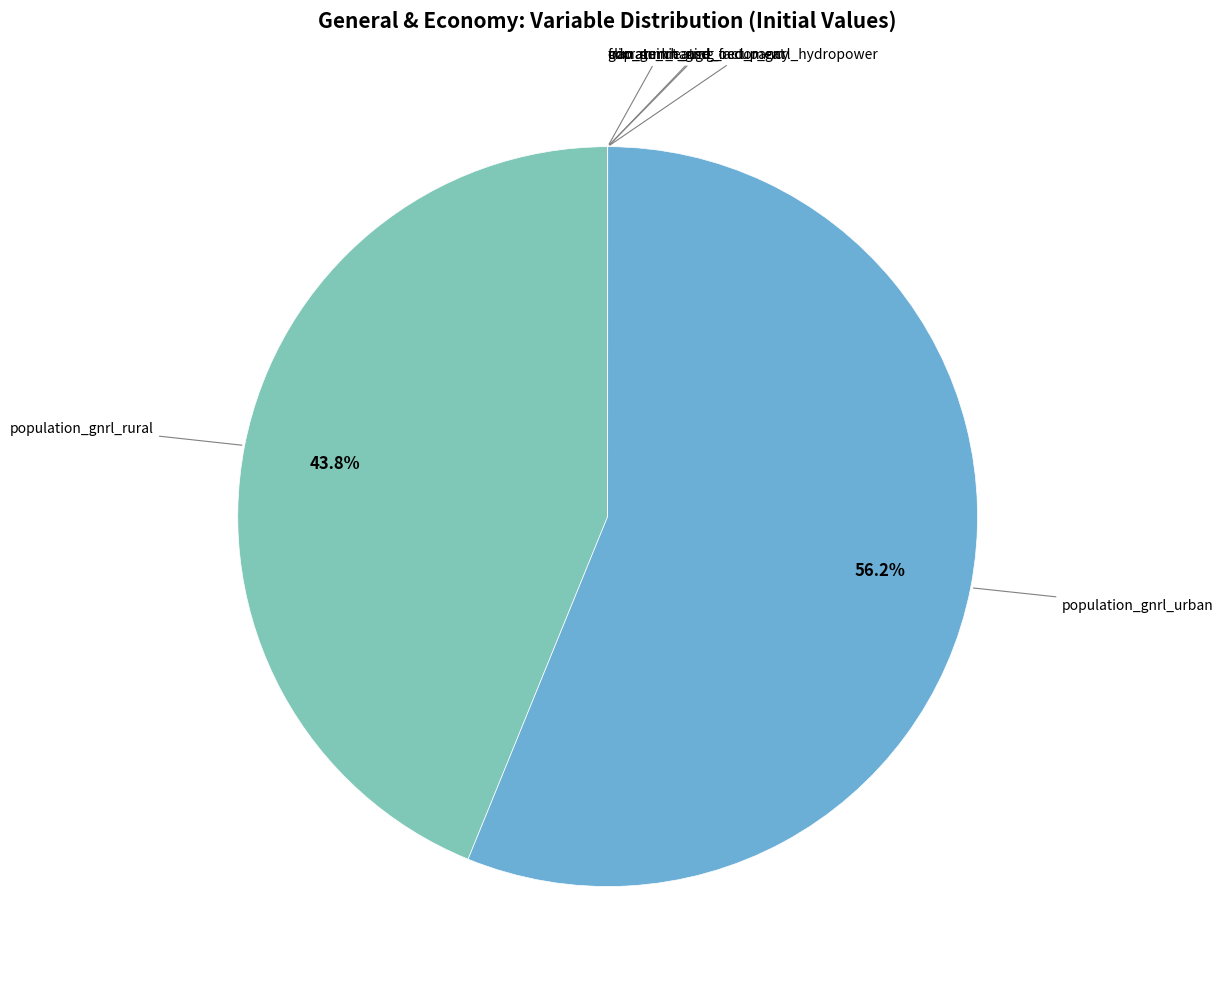

Is there a majority slice in this chart?

Yes